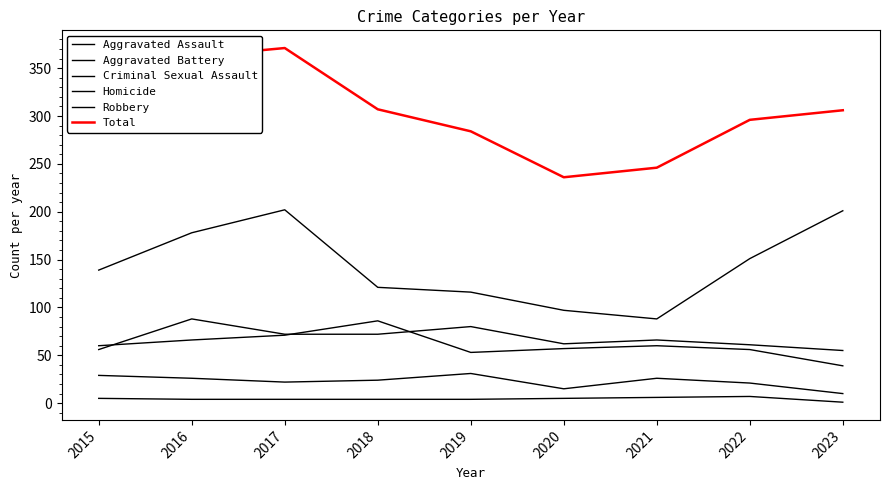

What value does the Homicide series have at 2023?

1